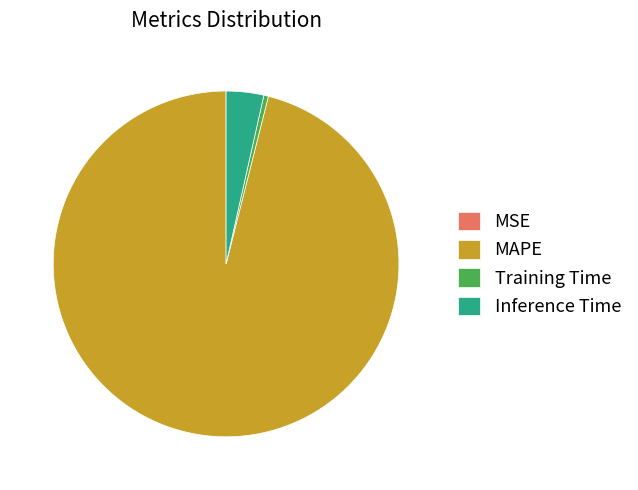

Does MAPE account for over 50% of the chart?

Yes